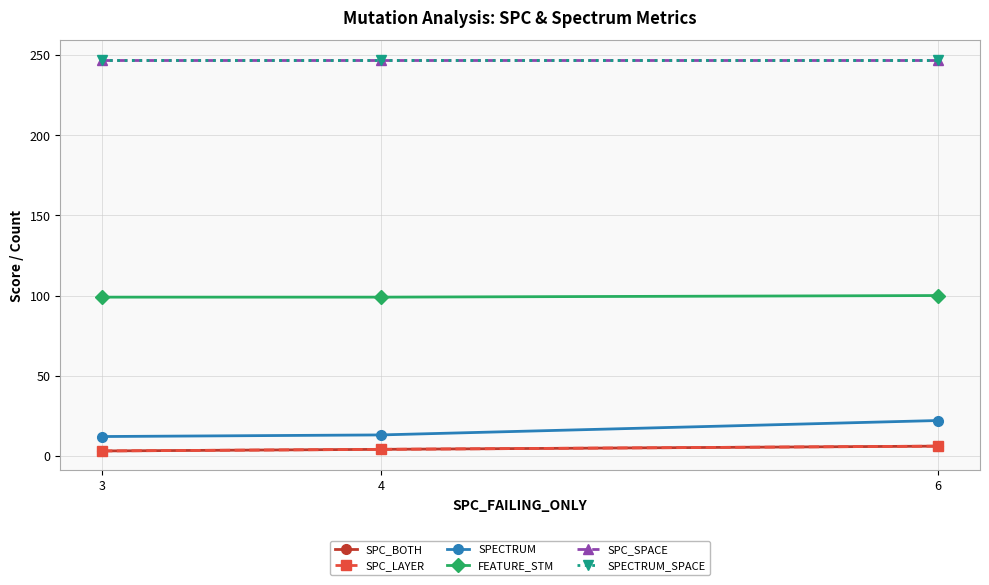

Is this an area chart (filled region under the line)?

No